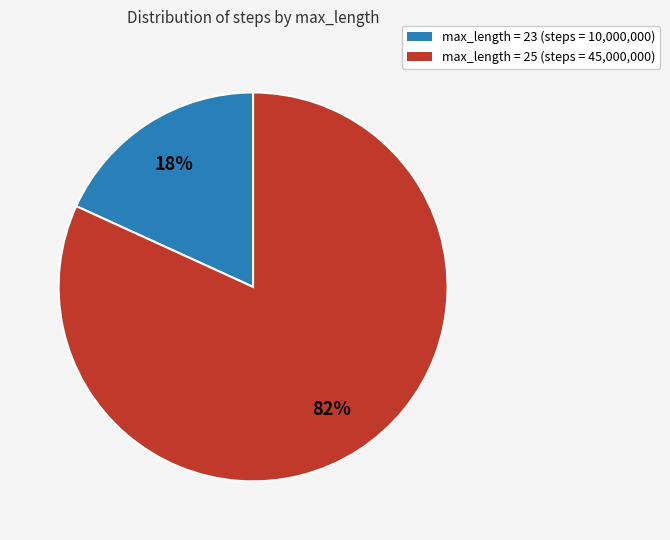

To the nearest percent, what is the difference between the largest and smallest slice percentages?

64%